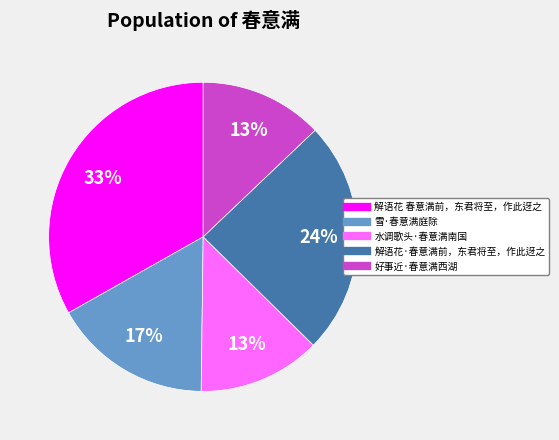

Approximately how many times larger is the value at 好事近·春意满西湖 compared to 水调歌头·春意满南国?

1.0